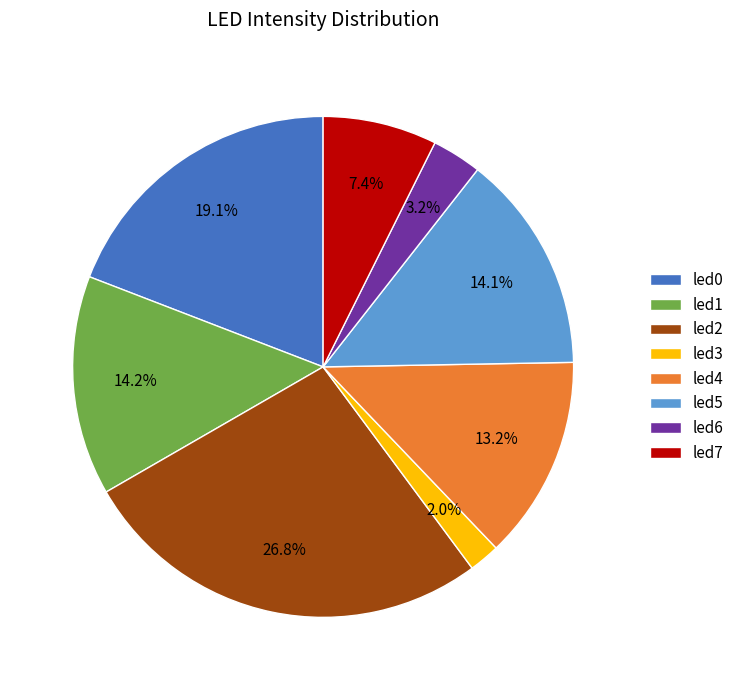

Is it true that led4 is 5% of the pie?

False